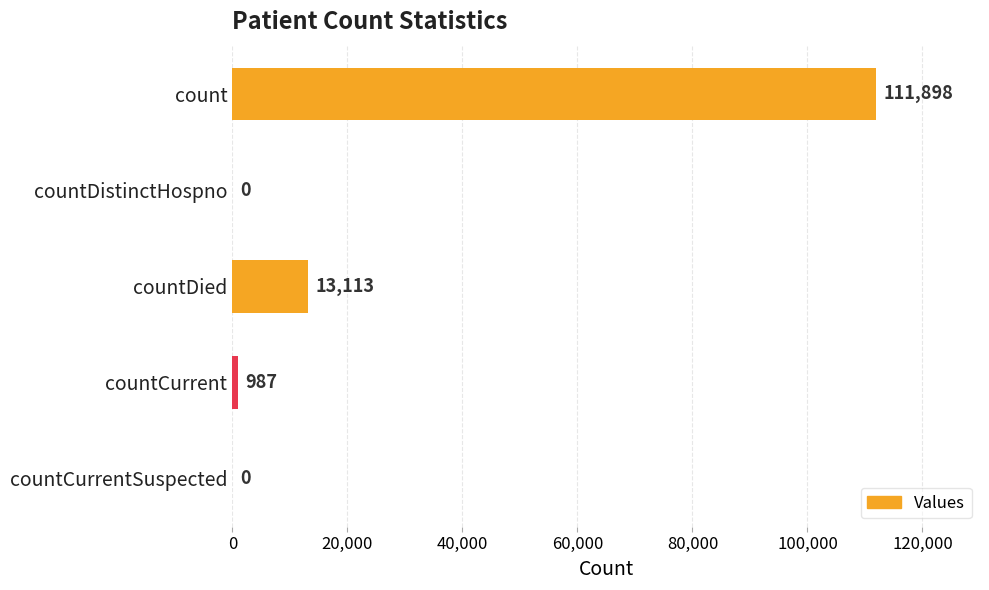

What is the sum of the values at countDied and countCurrent?

14100